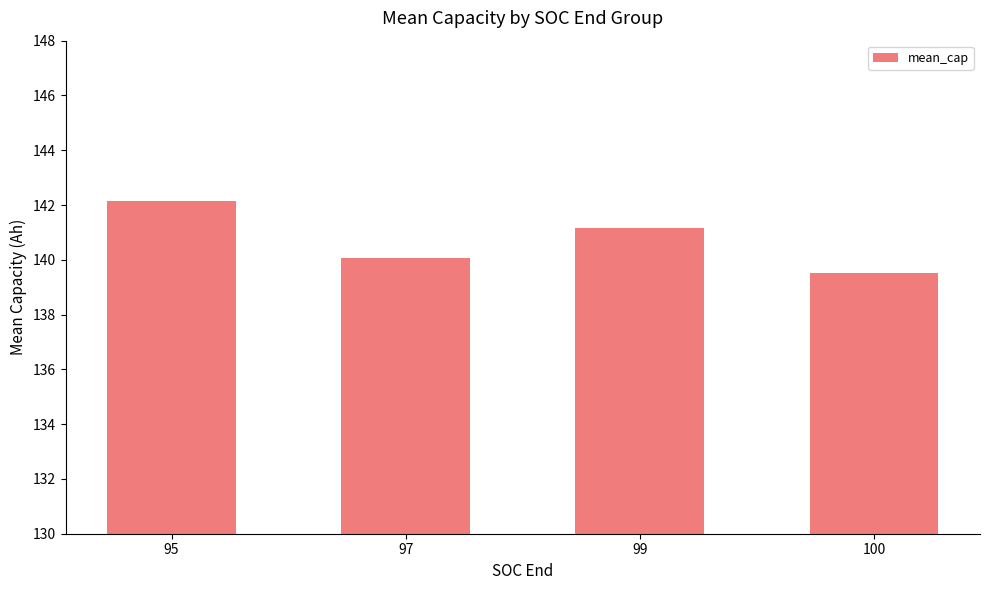

How many distinct data groups are displayed?

1